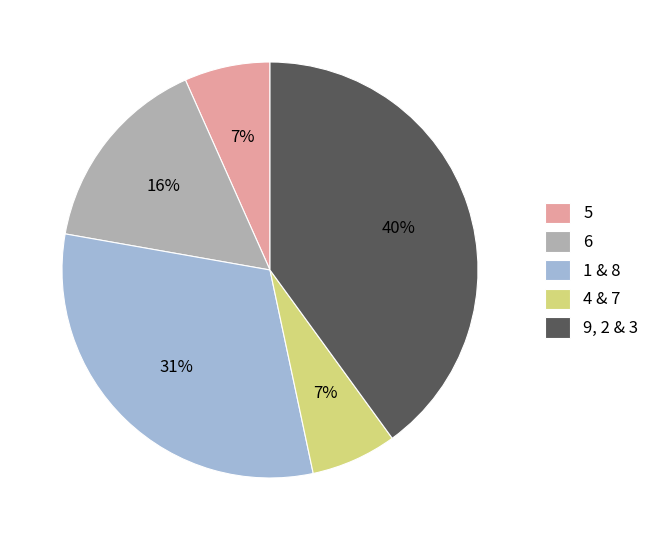

Is the sum of 9, 2 & 3 and 5 greater than half?

No